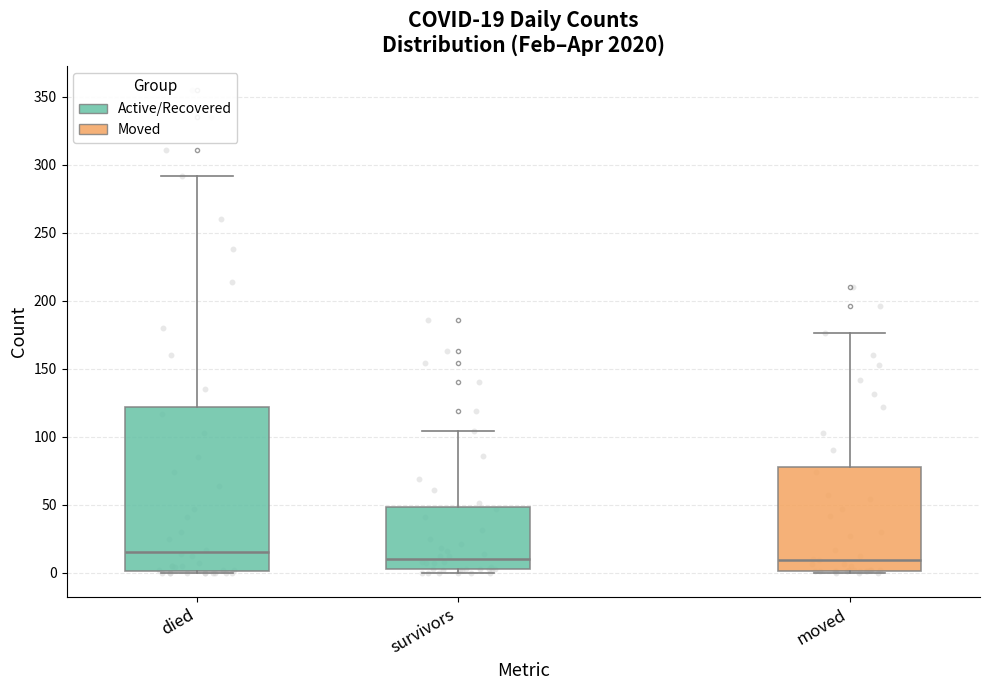

Comparing the boxes themselves (not the whiskers), which one is the tallest?

died